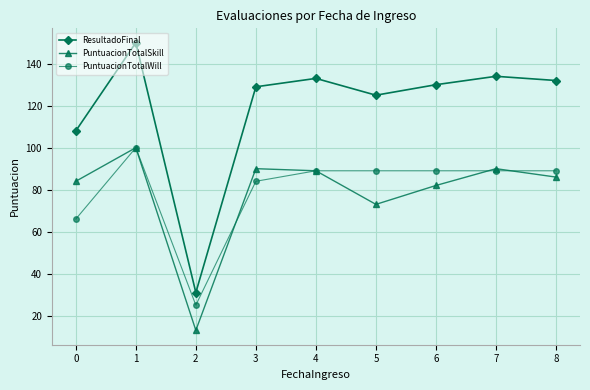

Which series has the largest total across all categories?

ResultadoFinal